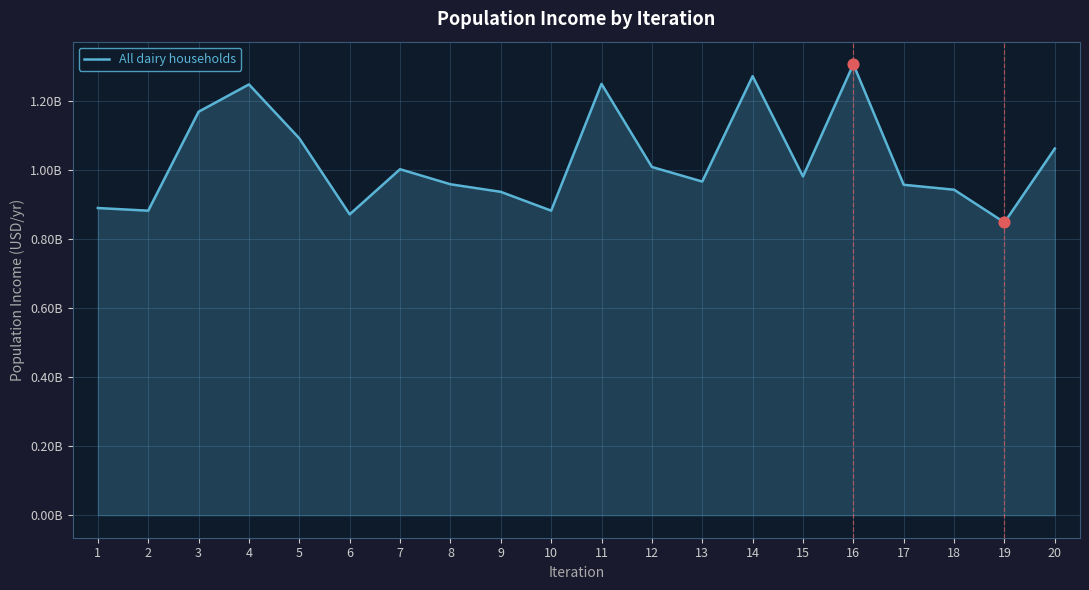

Which has a higher value, 19 or 2?

2